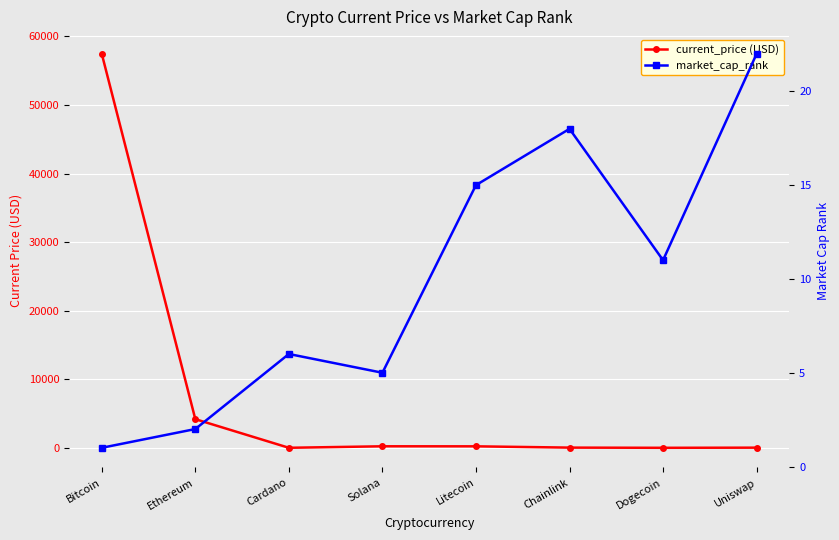

List the series in order of their overall mean, lowest first.

market_cap_rank, current_price (USD)